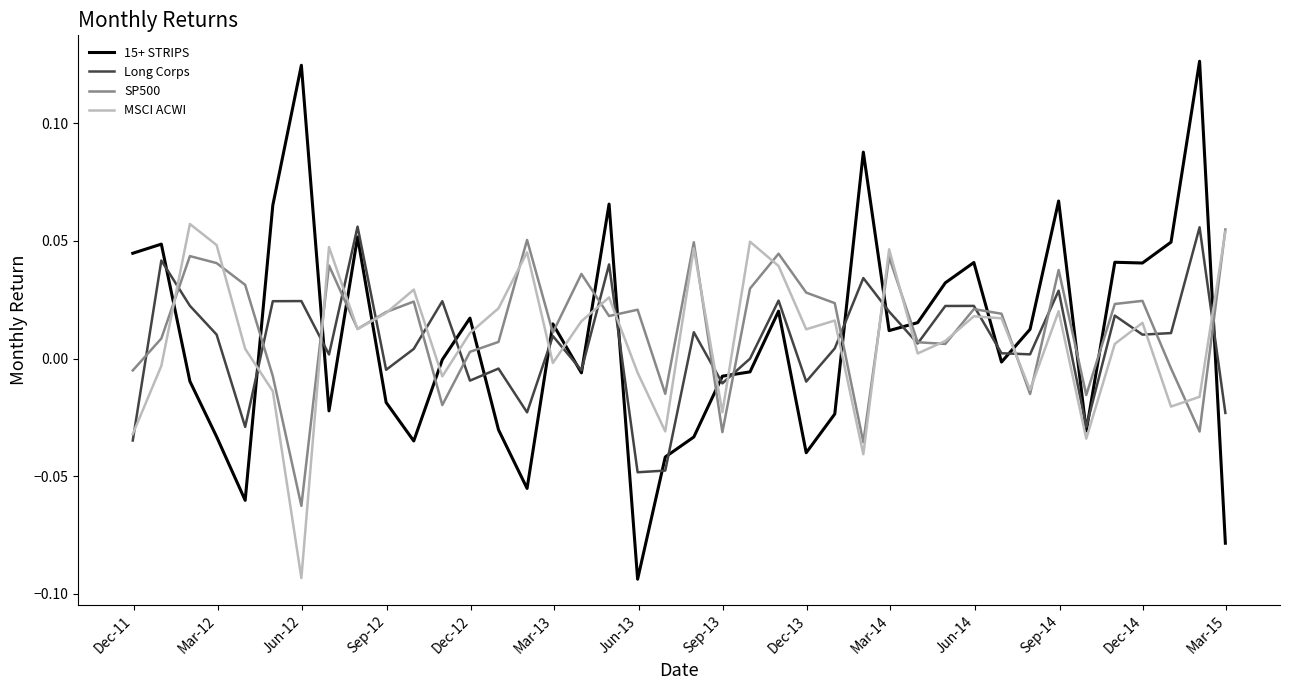

Which series has the largest range (max minus min)?

15+ STRIPS